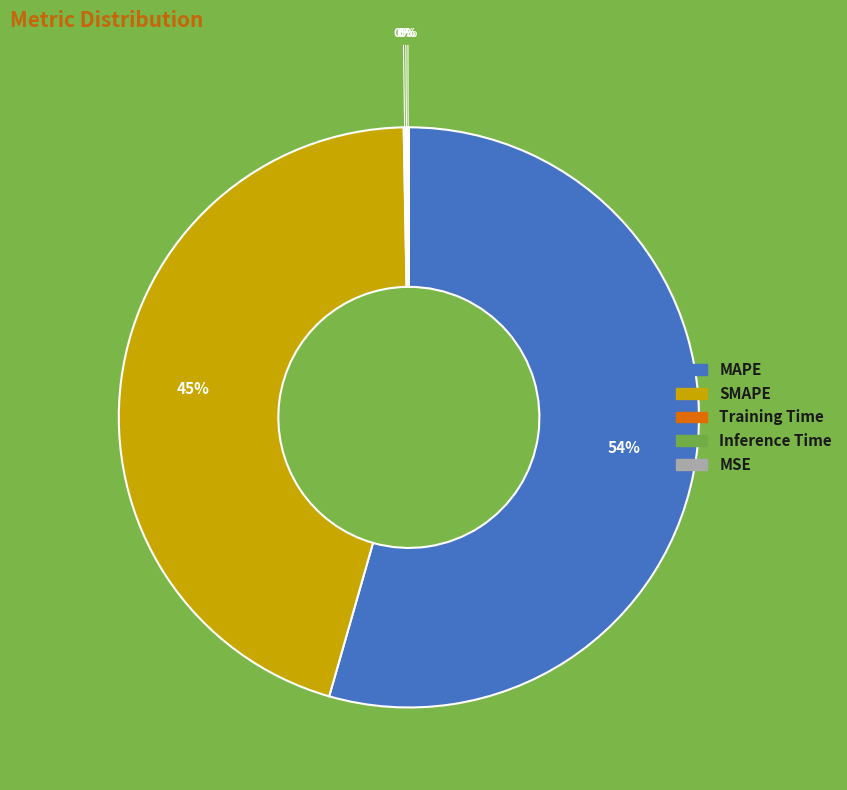

Which category has the biggest portion of the pie?

MAPE